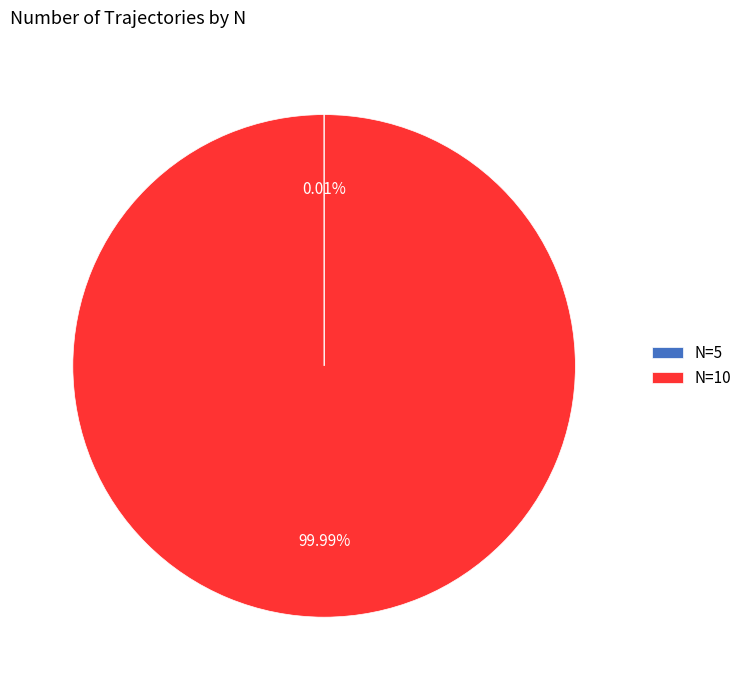

To the nearest percent, what percentage of the pie is N=10?

100%